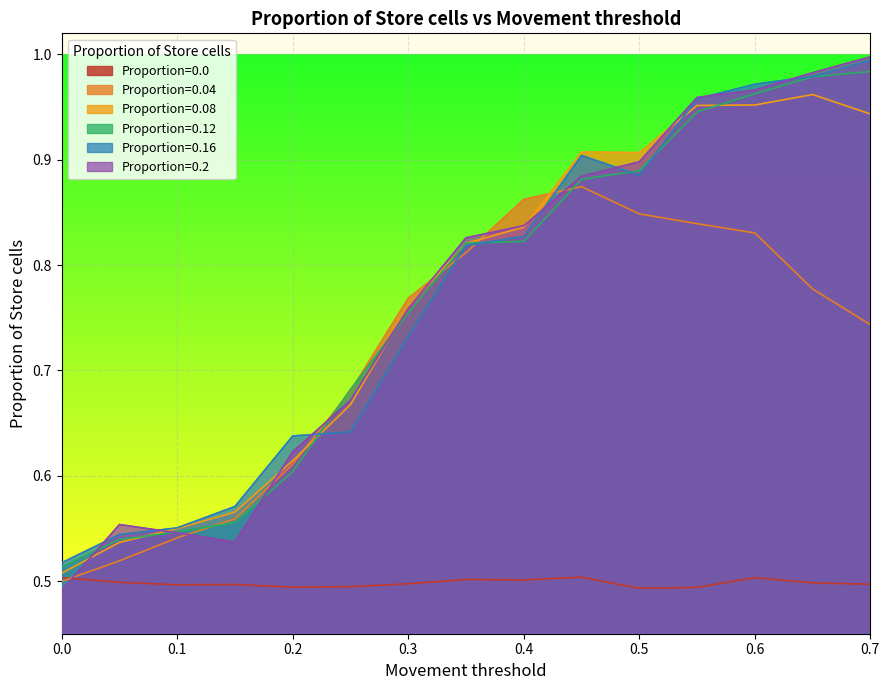

What is the sum of the 0.08 values at 0.65 and 0.55?

1.9